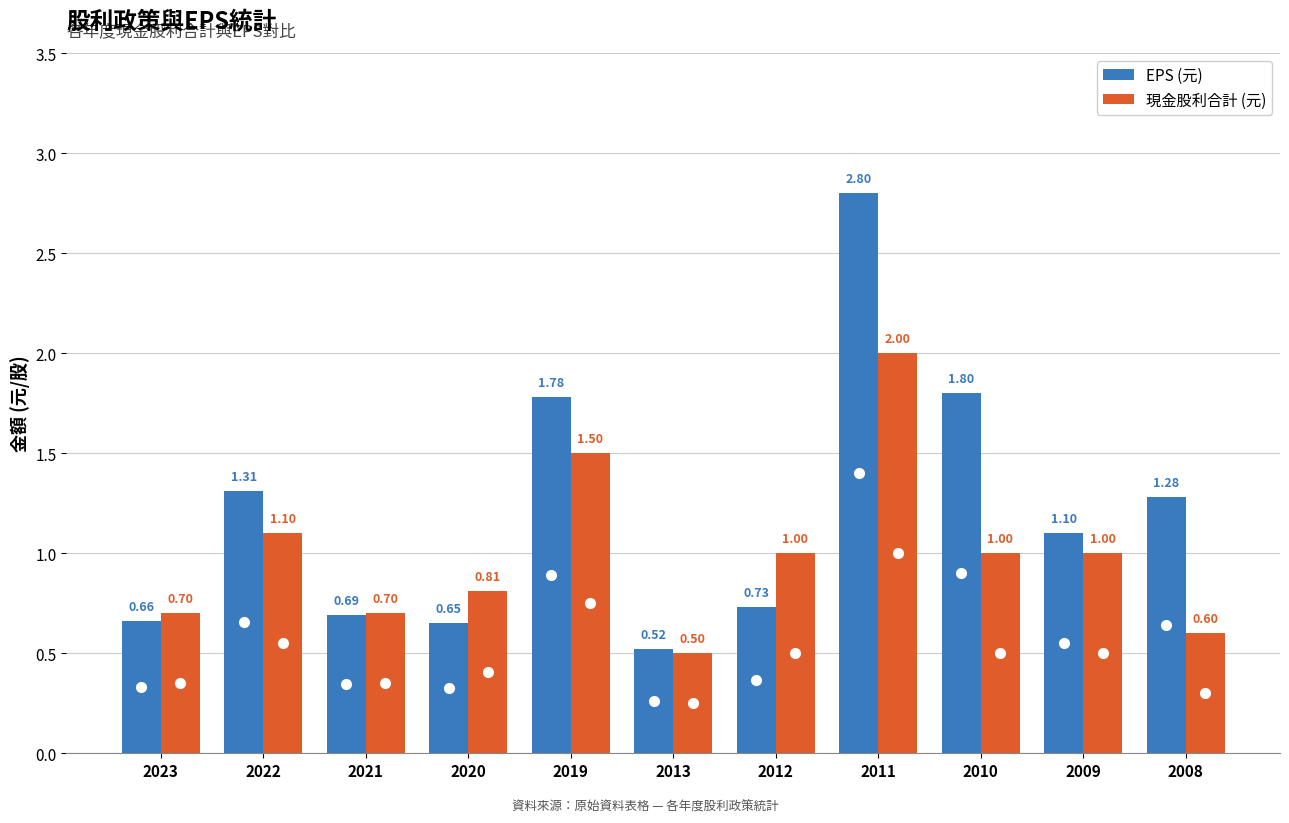

Between 2012 and 2010, which series saw the biggest shift?

EPS (元)